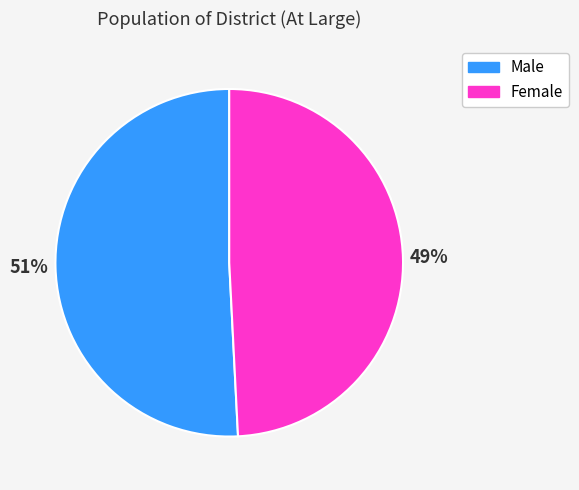

Which category has the biggest portion of the pie?

Male